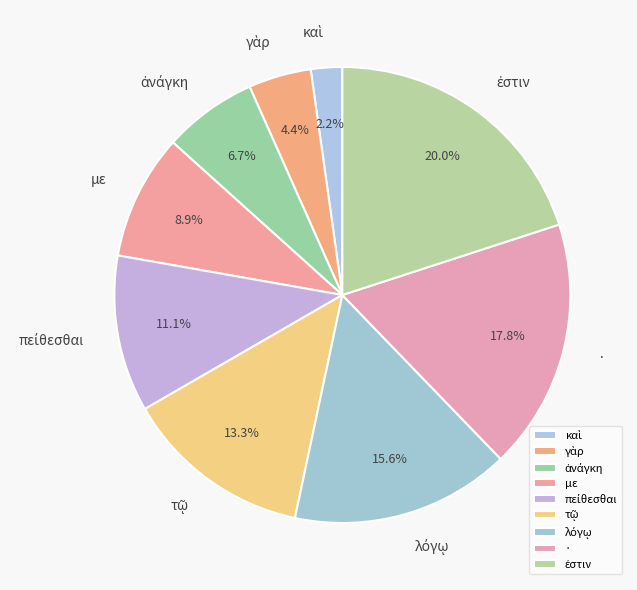

Does · account for over 50% of the chart?

No